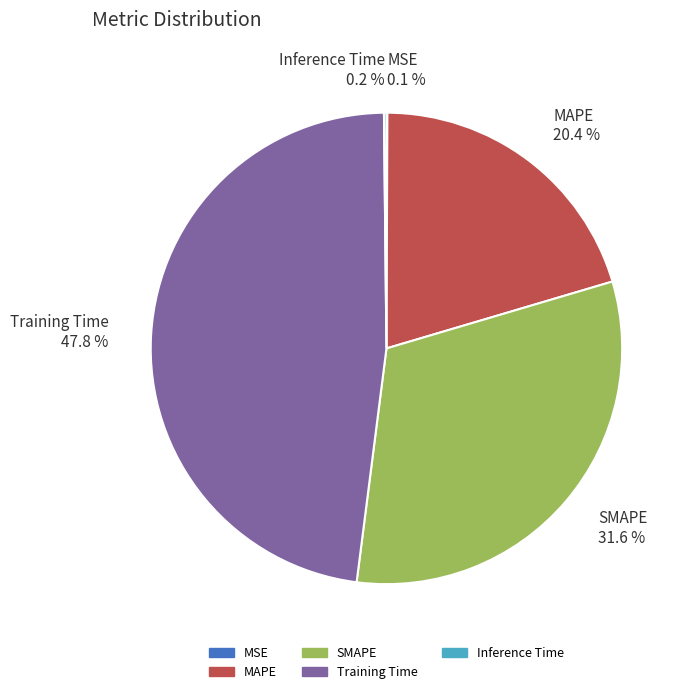

Is there any slice that represents more than half of the pie?

No